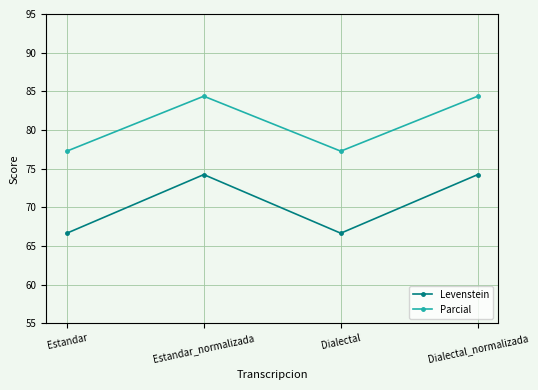

What is the smallest value displayed?

66.7